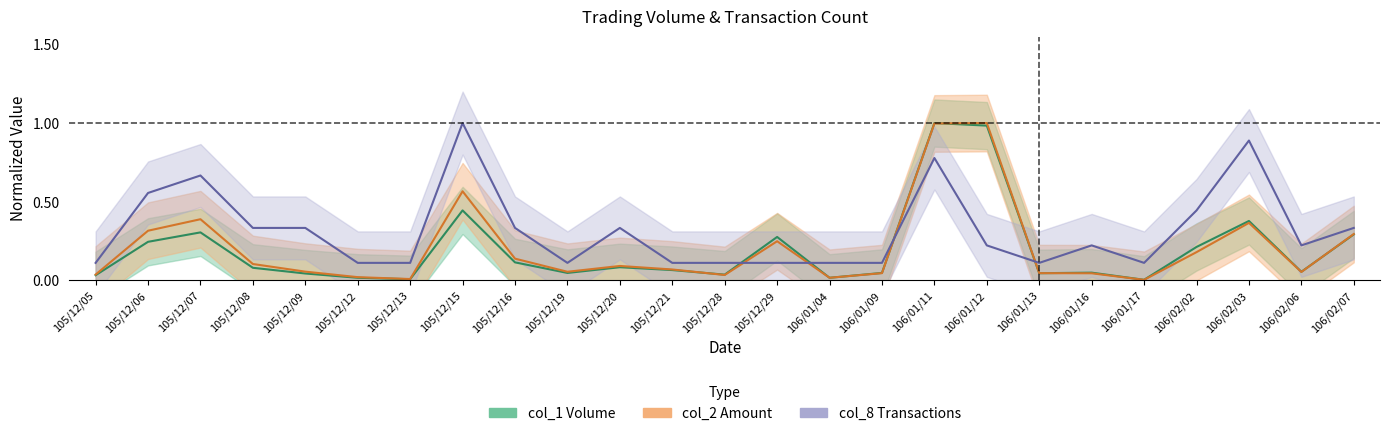

True or false: col_1 has a value of 0.0 at 106/01/13.

True